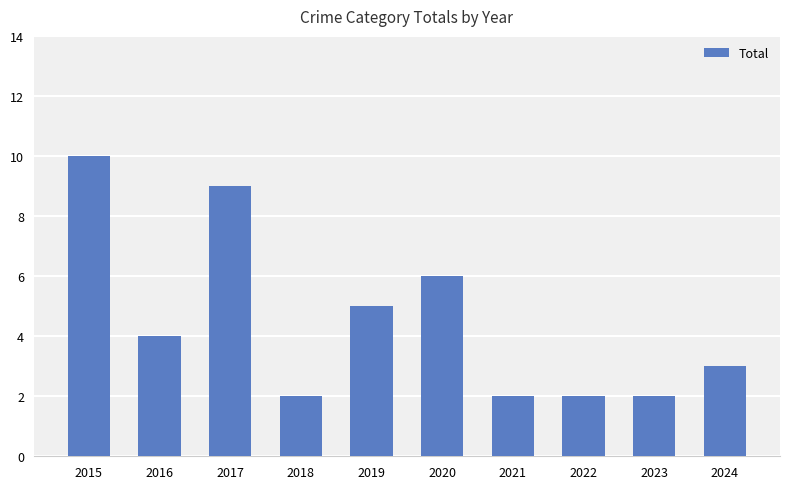

How many categories are shown in the chart?

10